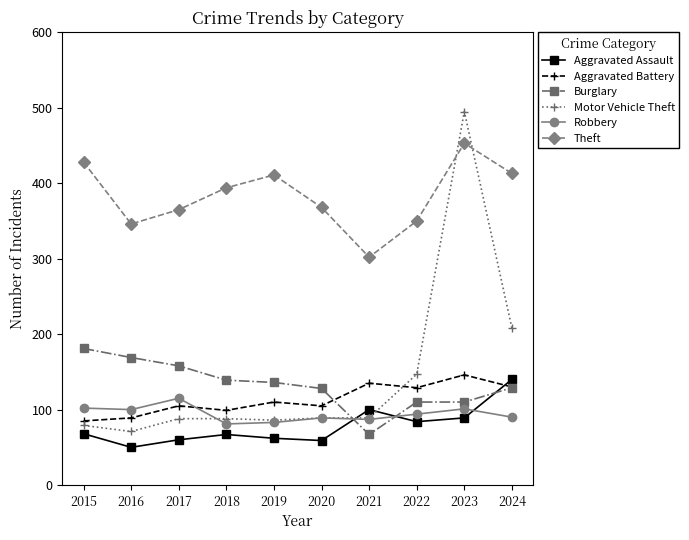

True or false: Theft has more than 2 interior local peaks.

False